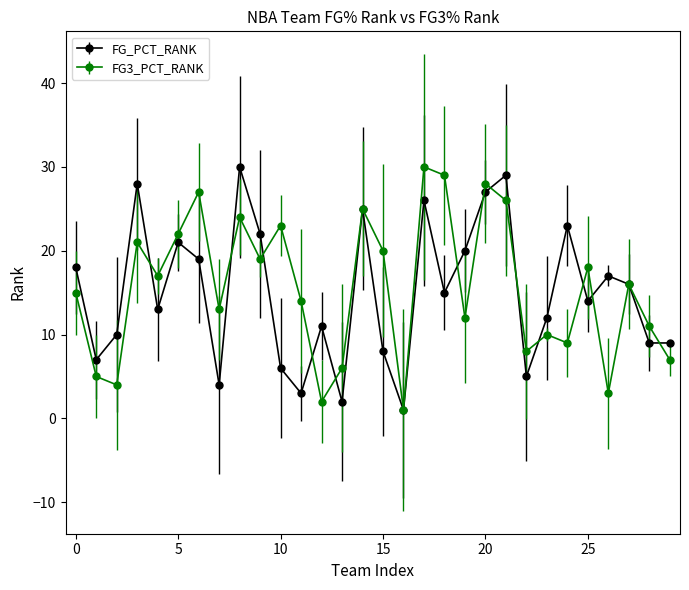

True or false: FG_PCT_RANK has more than 1 interior local peaks.

True